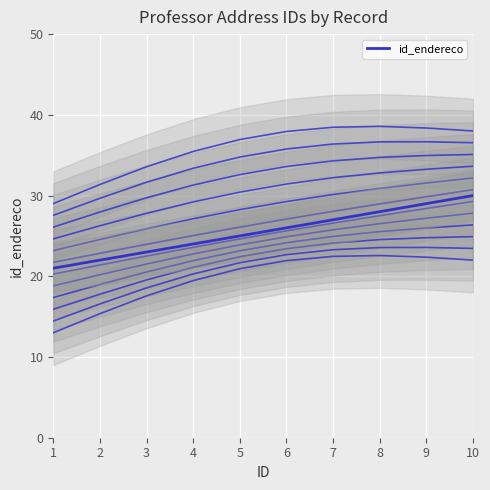

True or false: the data has more than 0 interior local peaks.

False